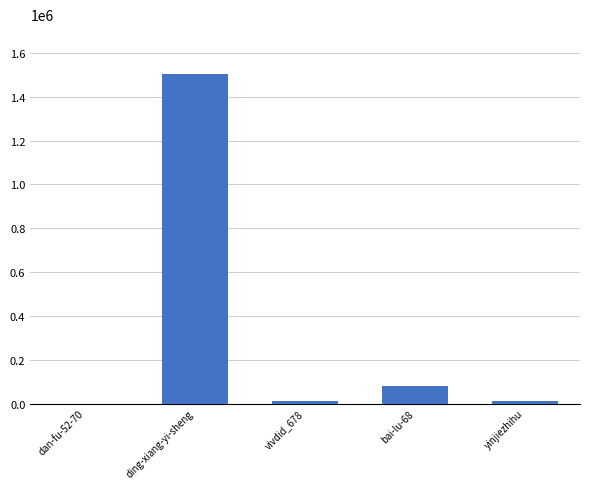

The value at vivdid_678 is 10919. True or false?

True